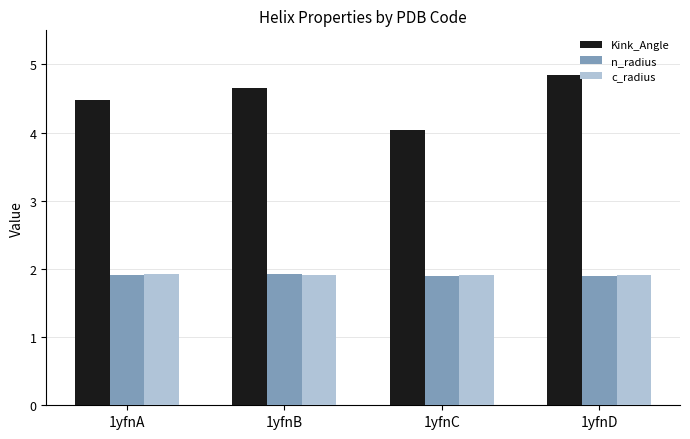

What is the minimum value for c_radius?

1.9